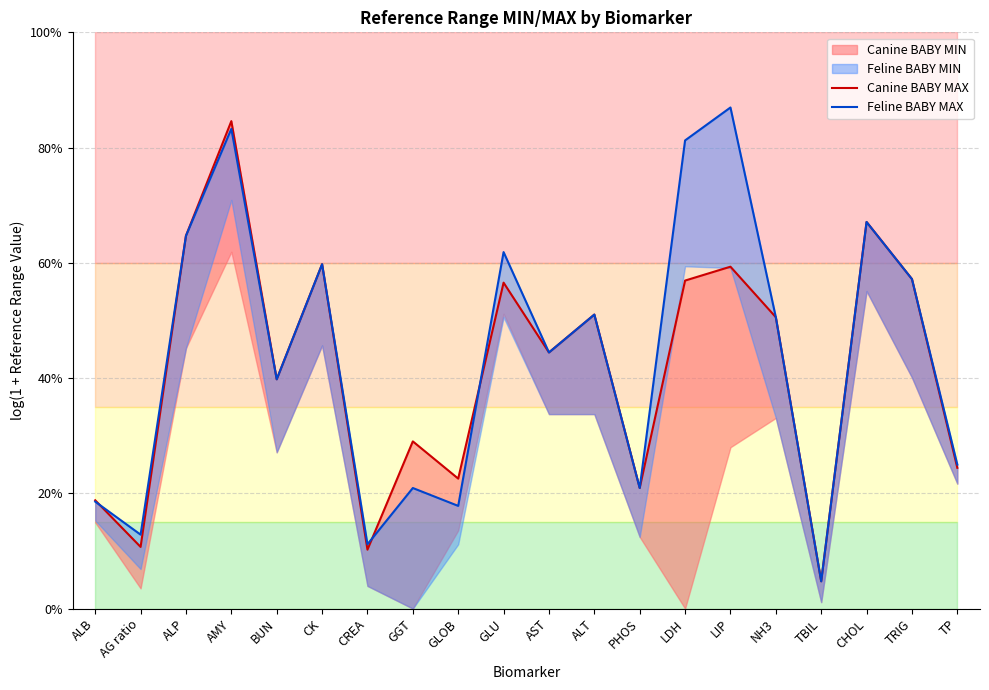

What are all the series names shown in the legend?

Canine BABY MAX, Feline BABY MAX